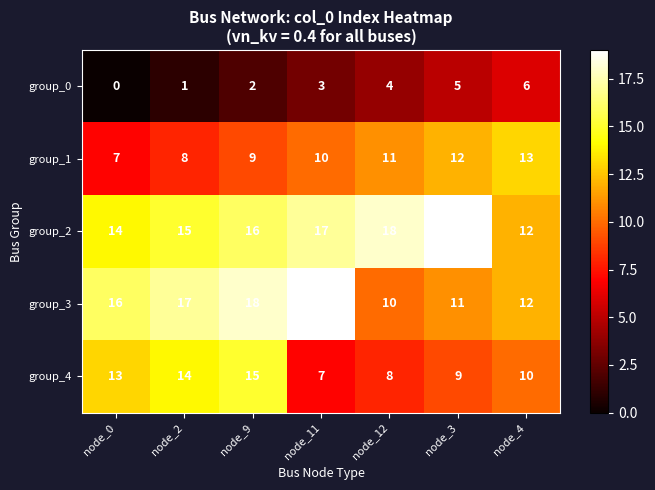

Where is group_1 nearest to the value 10?

node_11